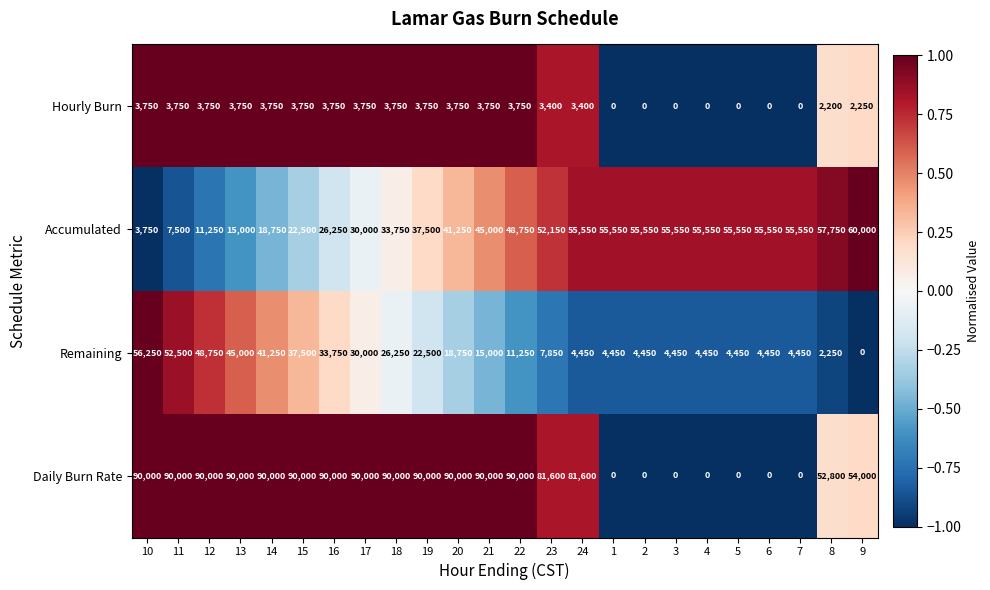

Which series has the largest total across all categories?

Daily Burn Rate